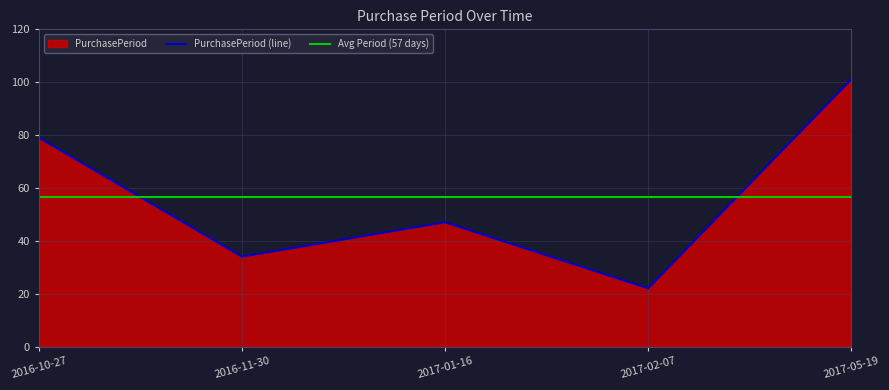

True or false: the data shows 22 at 2017-02-07.

True